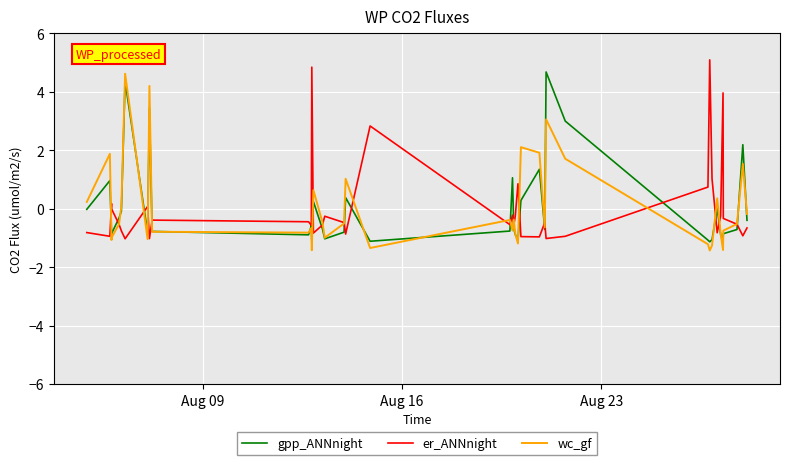

What is the greatest value displayed?

5.1